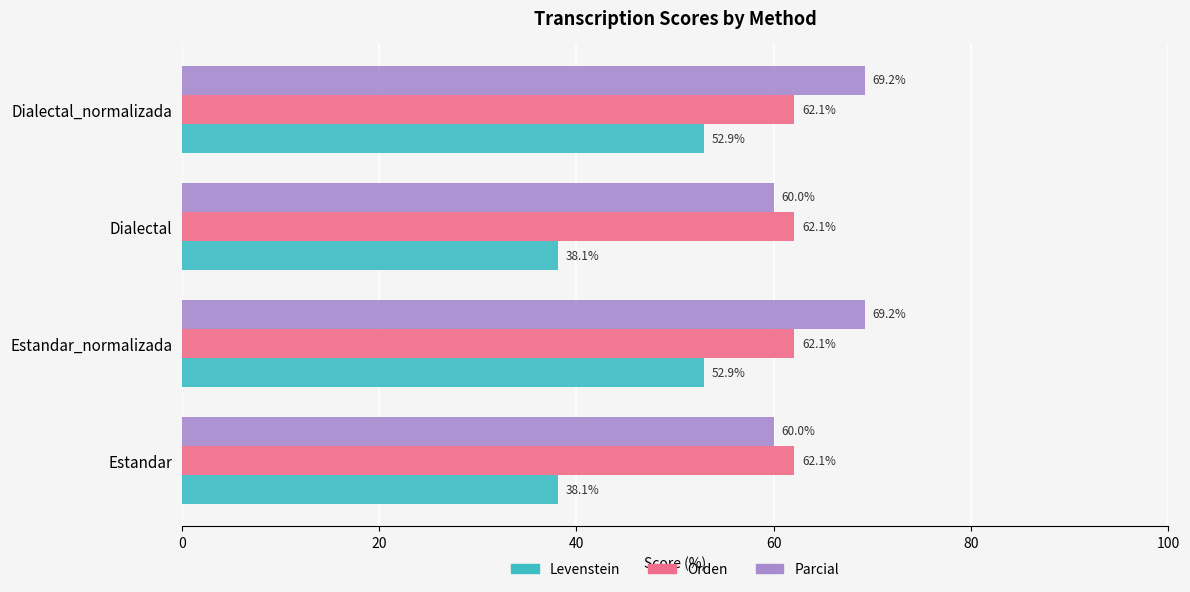

What is the difference between the Parcial values at Estandar and Estandar_normalizada?

9.2